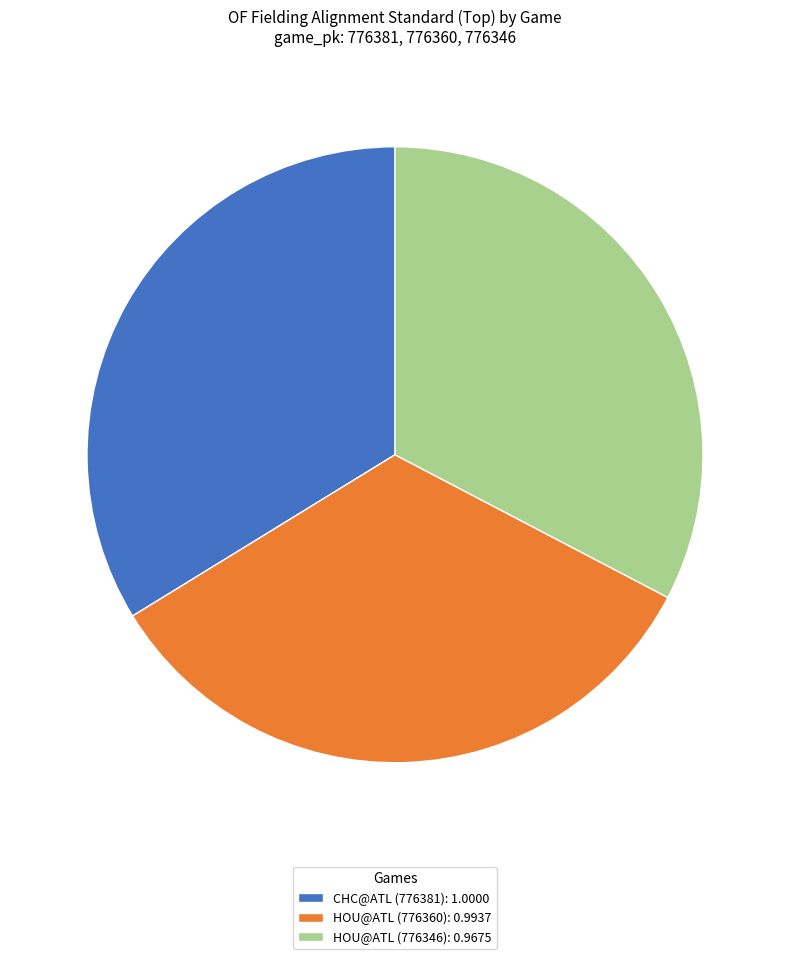

Does any single category account for the majority?

No